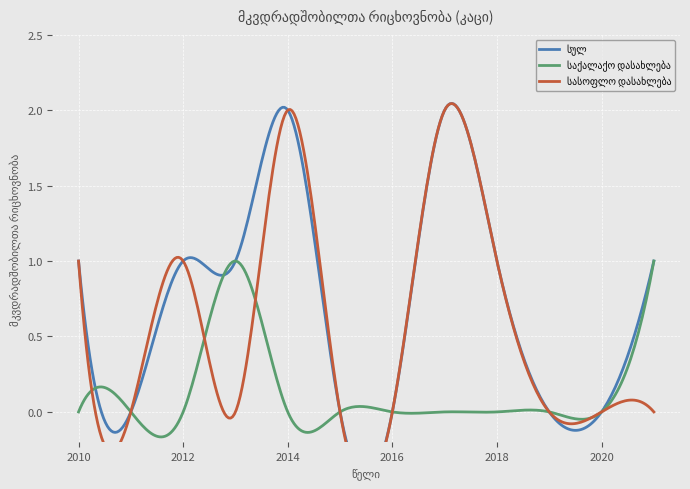

What is the difference between the სულ values at 2021 and 2017?

1